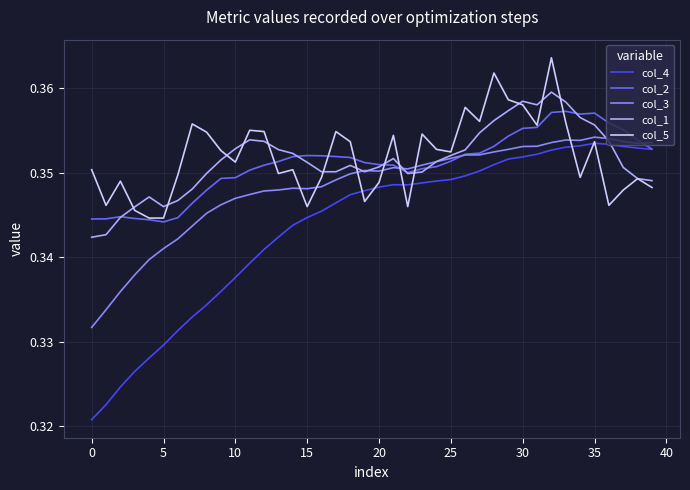

Which series has the largest range (max minus min)?

col_4